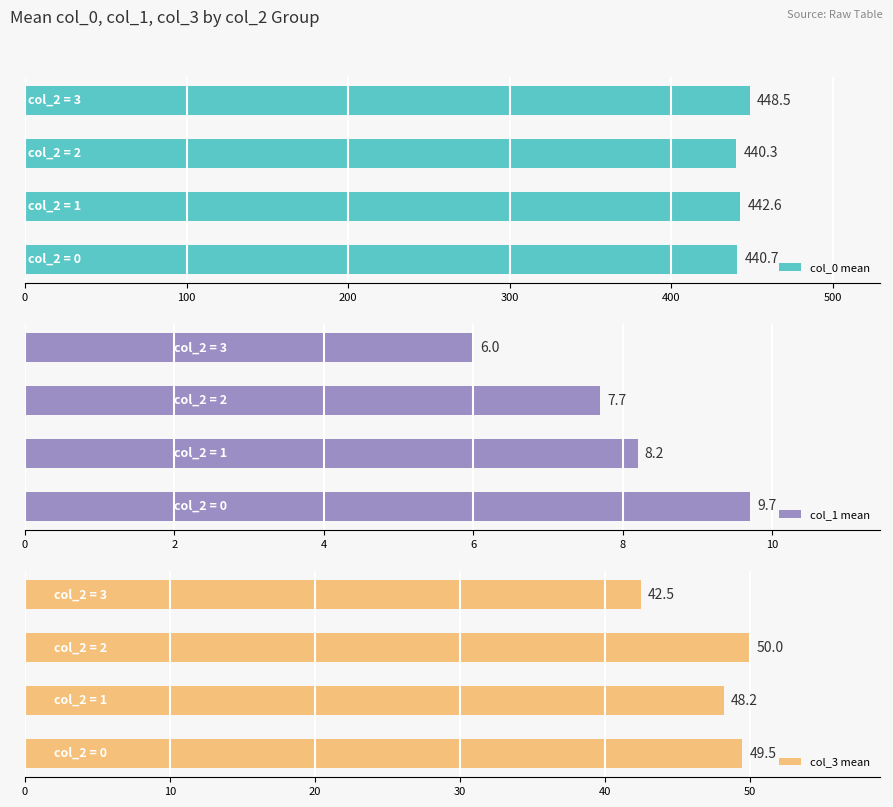

What is the sum of all col_0 mean values?

1772.1